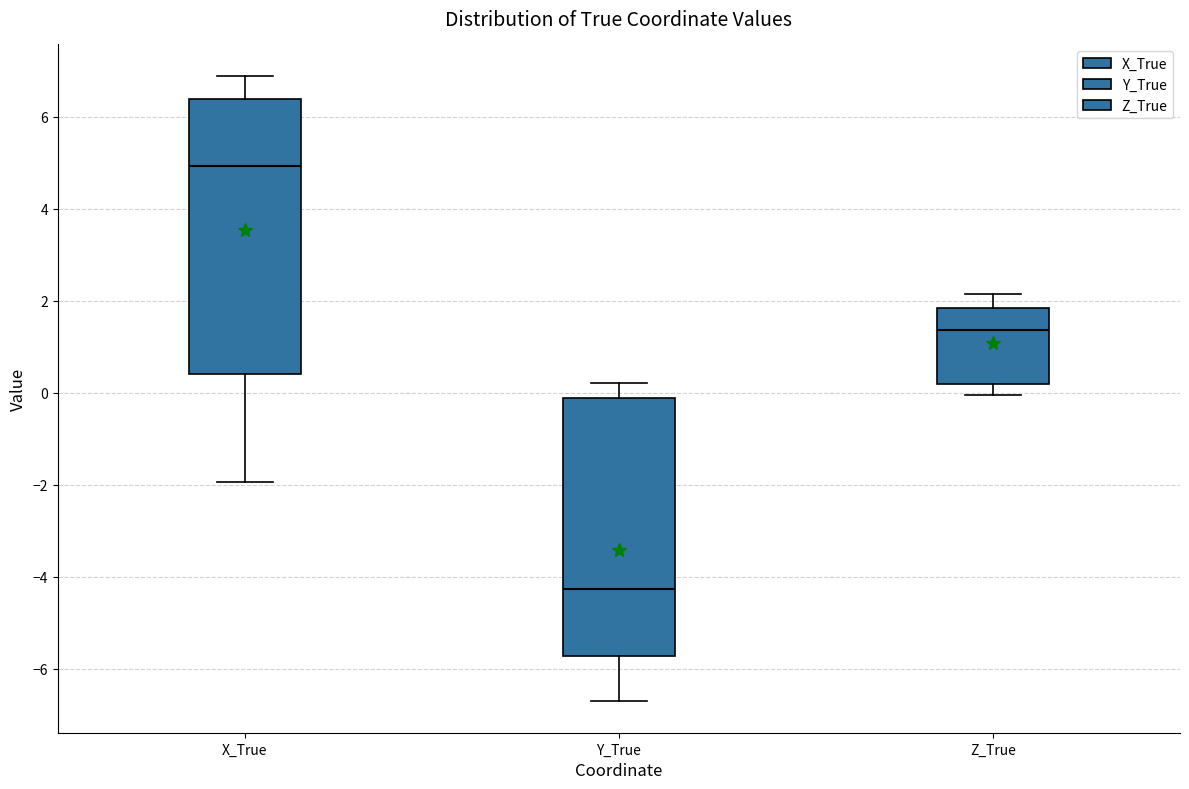

Where does the lower whisker of the box for Z_True end on the y-axis? The values are not printed on the chart, so give them approximately, as read against the axis.

0.0